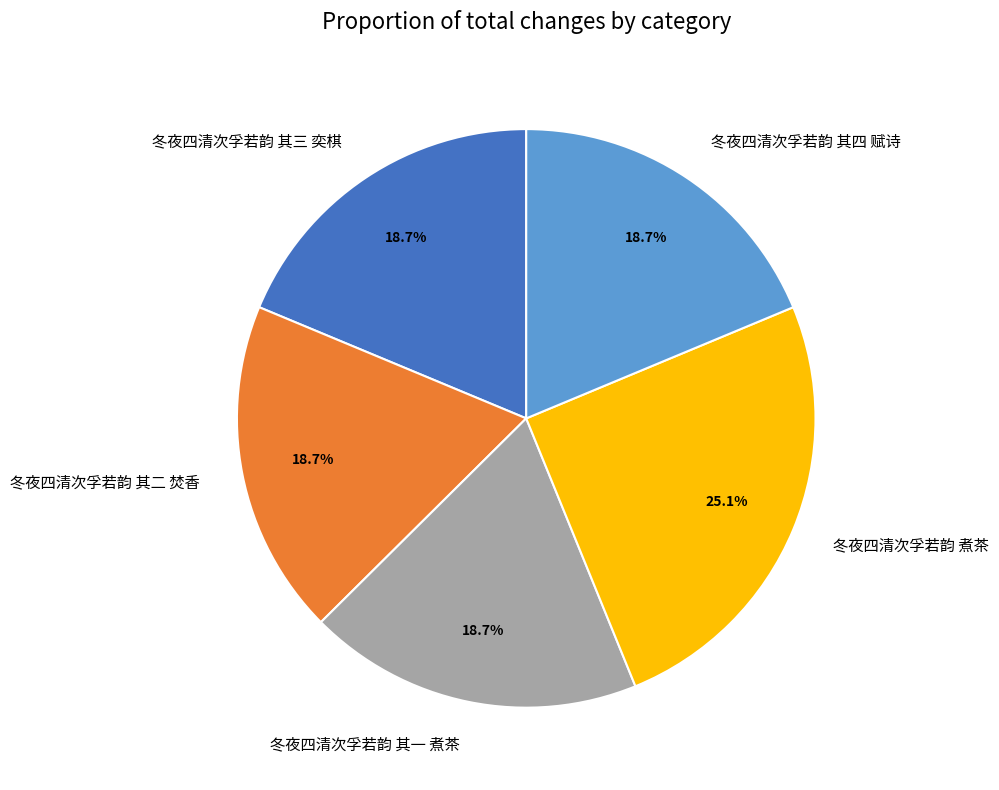

What percentage is NOT represented by 冬夜四清次孚若韵 其四 赋诗?

81.3%